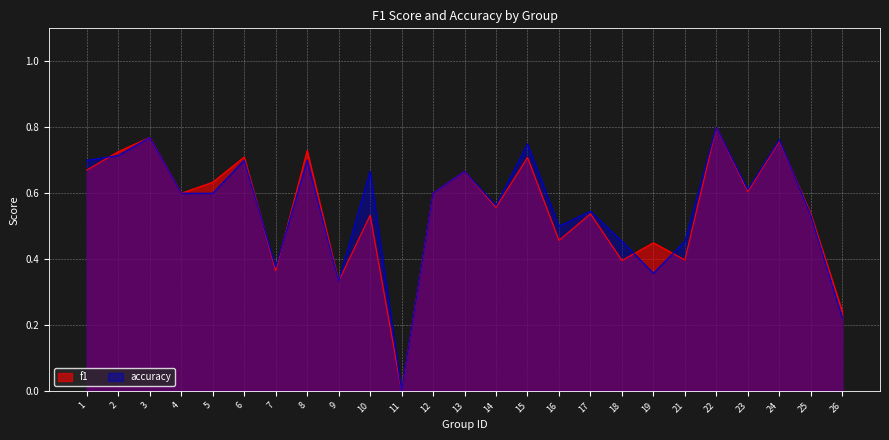

Where is the first local maximum for accuracy?

3